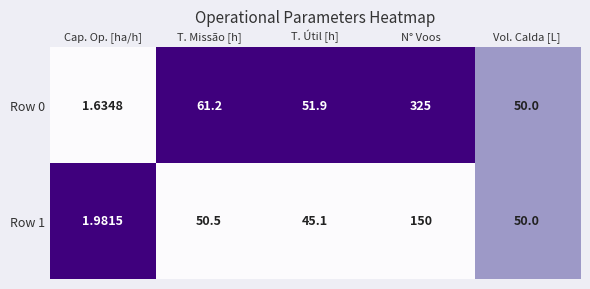

What is the spread (max minus min) of values at T. Missão [h]?

10.7